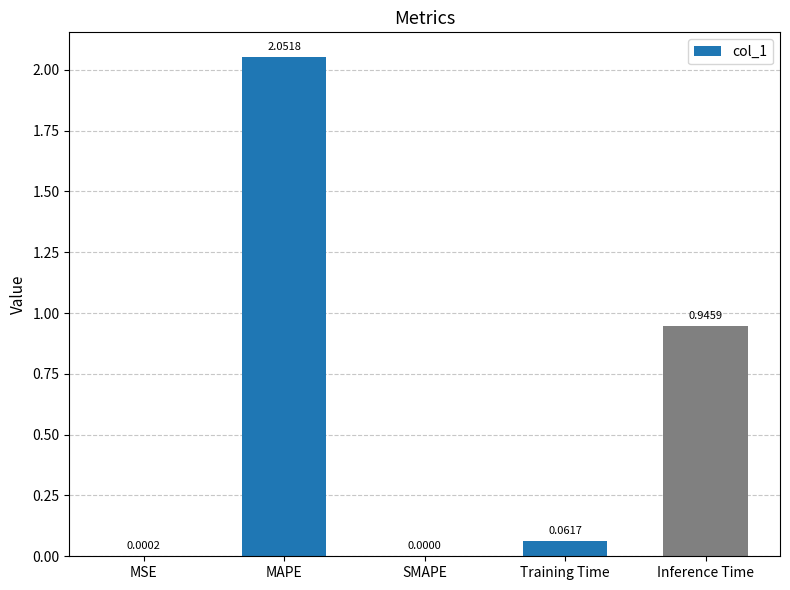

Are the bars grouped side by side (vs. stacked)?

No